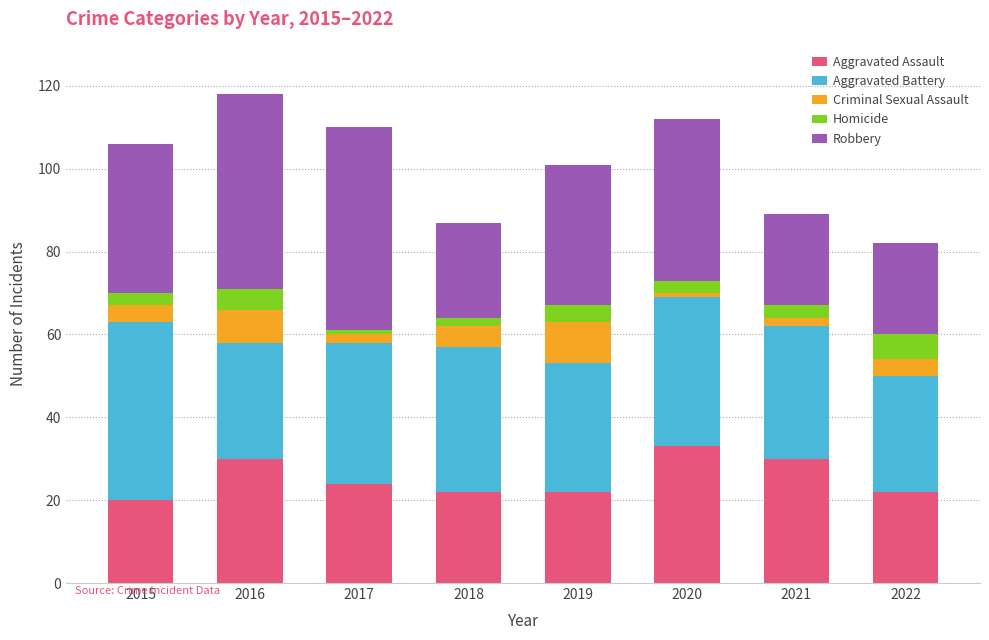

Read the Aggravated Assault value at 2022.

22